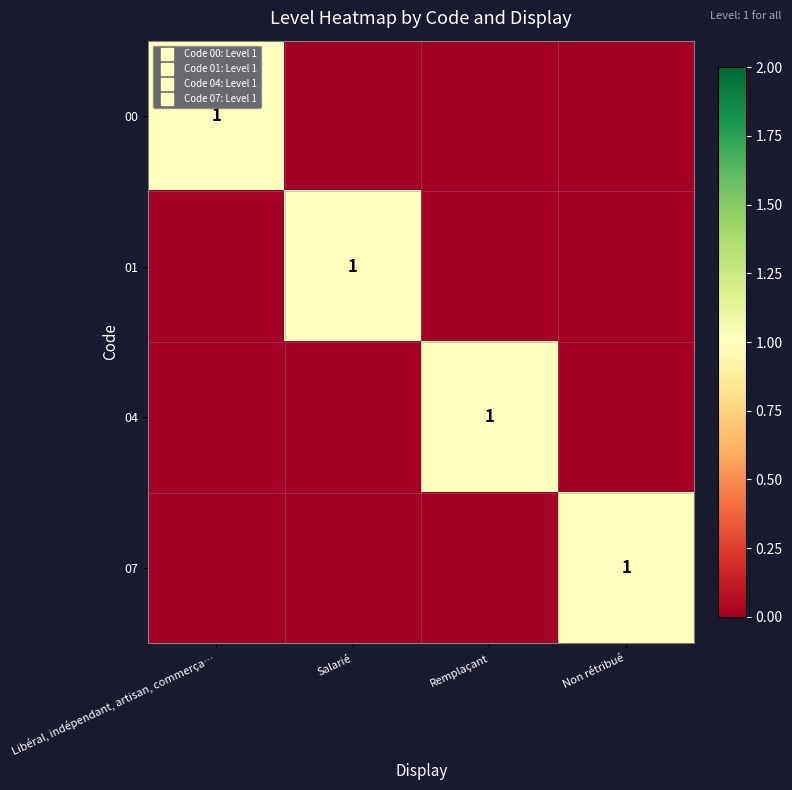

Which category has the lowest value across all series?

Salarié